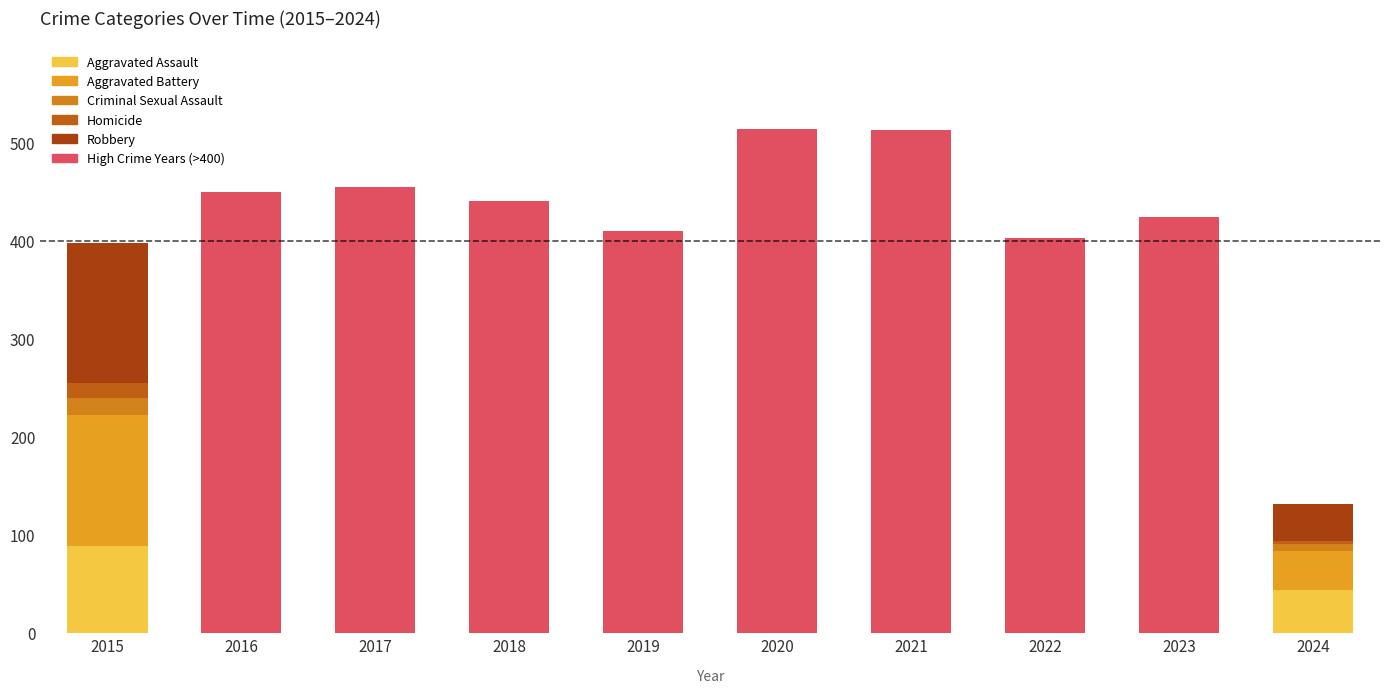

Which category has the lowest value in the Robbery series?

2024